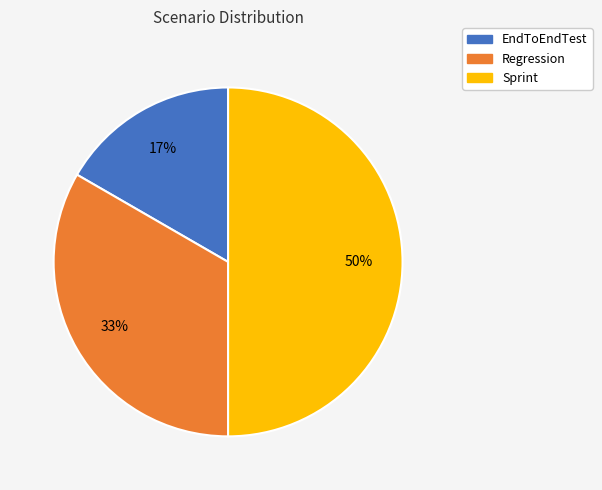

To the nearest percent, what percentage of the pie is Sprint?

50%